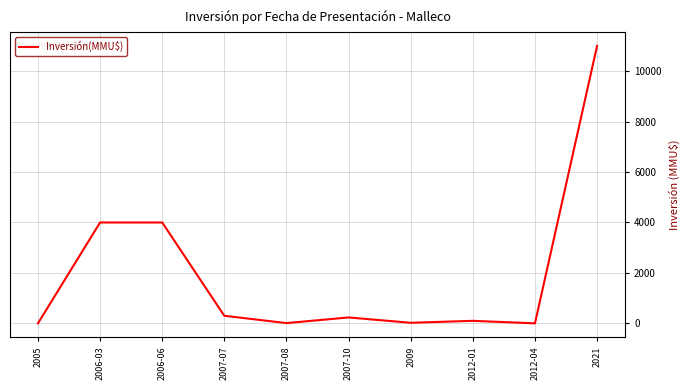

Which category has the highest value across all series?

2021